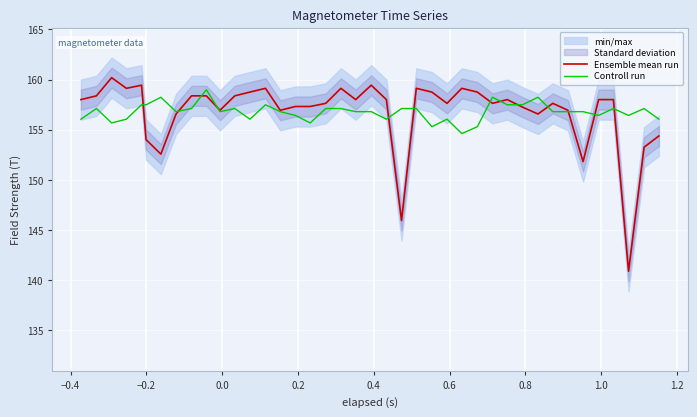

What is the highest value of the Controll run series?

159.0